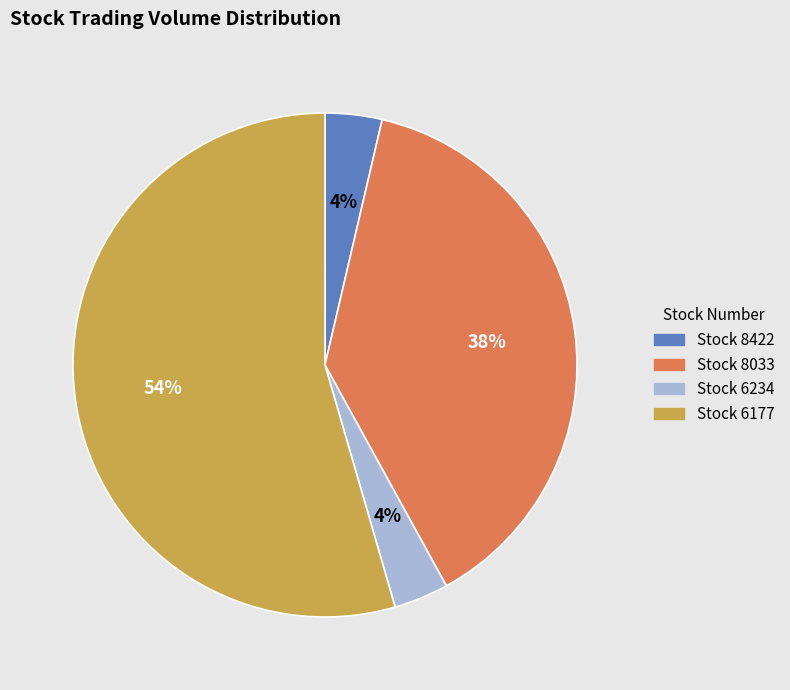

To the nearest percent, what is the average slice percentage?

25%